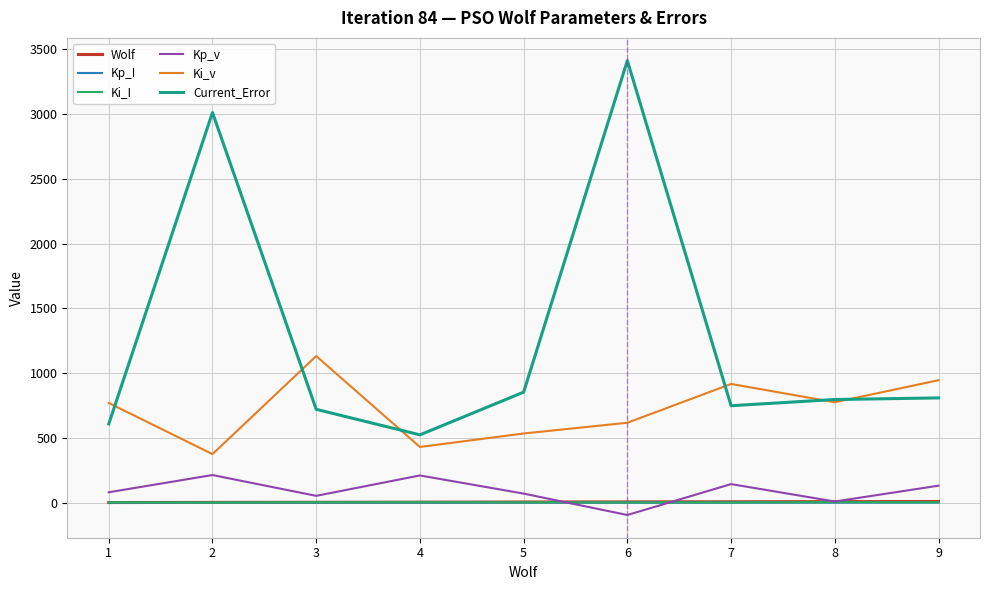

What is the greatest value displayed?

3411.6